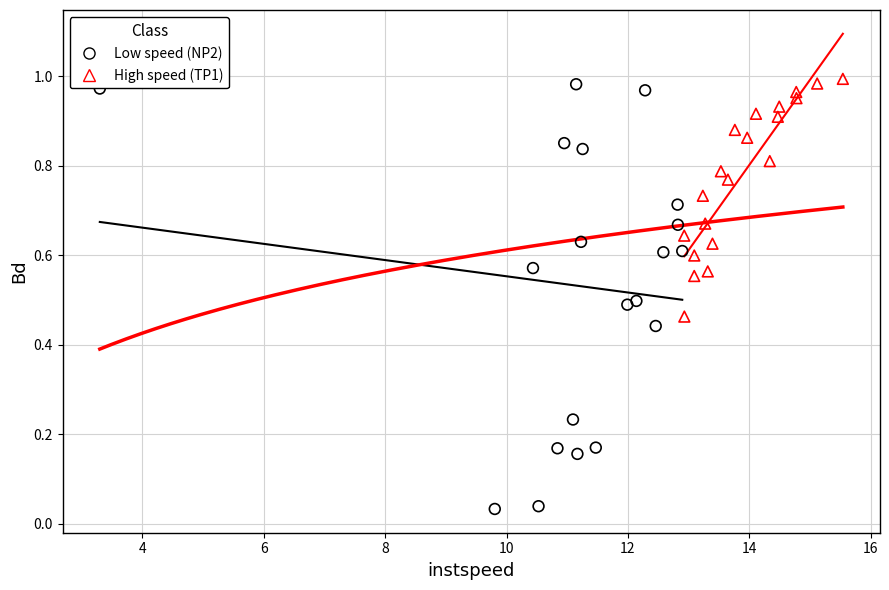

Which series reaches the maximum Y coordinate?

High speed (TP1)